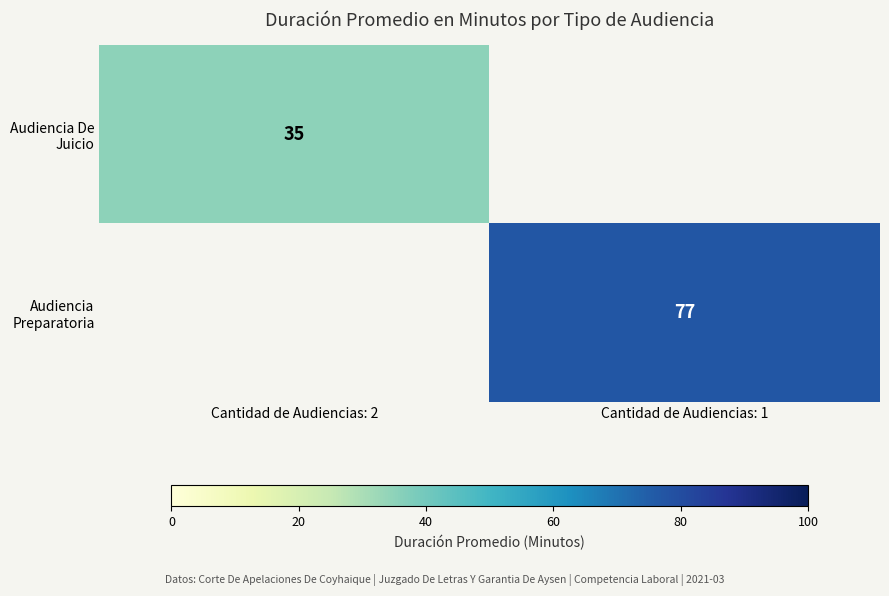

The Audiencia De Juicio series shows 35 at Cantidad de Audiencias: 2. True or false?

True